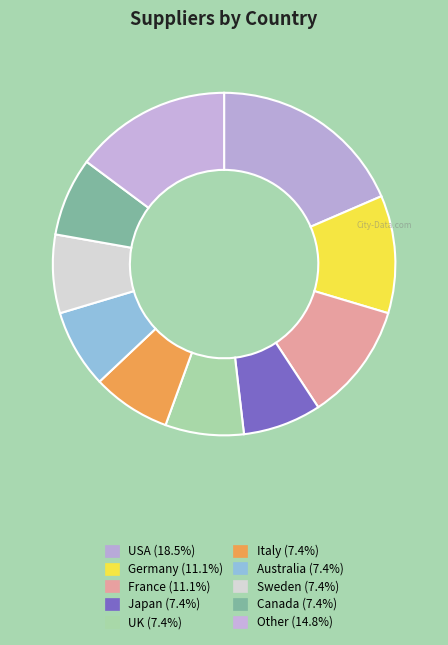

Is there any slice that represents more than half of the pie?

No